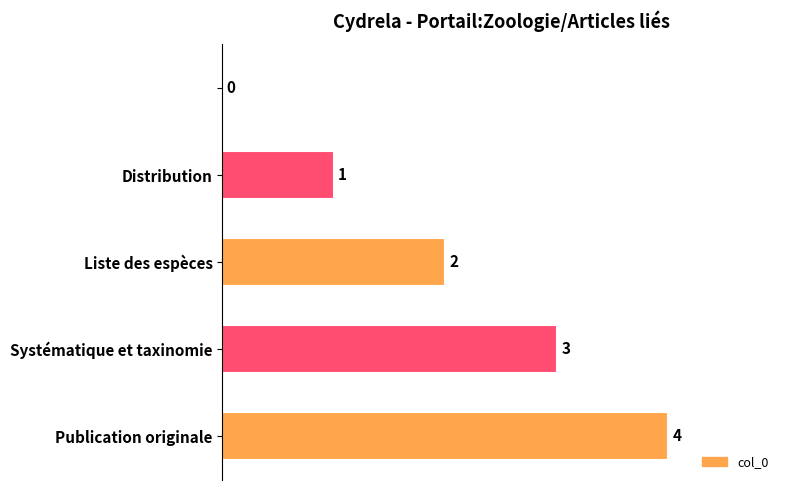

What is the sum of all values?

10